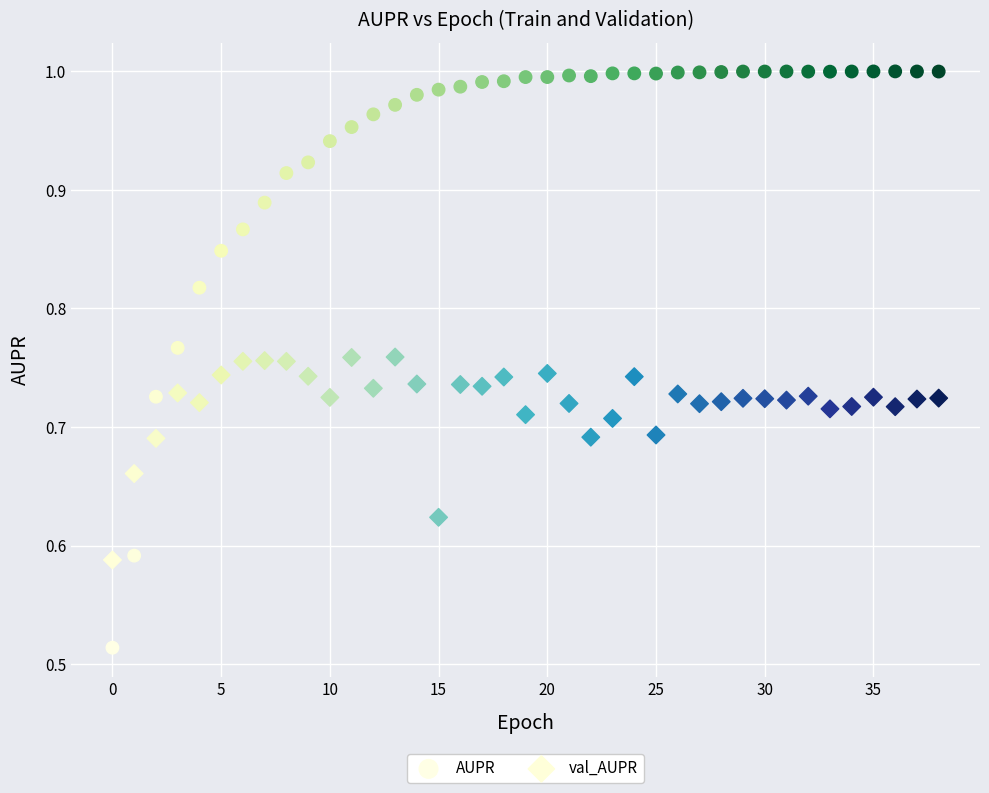

Which series contains the highest Y value?

AUPR